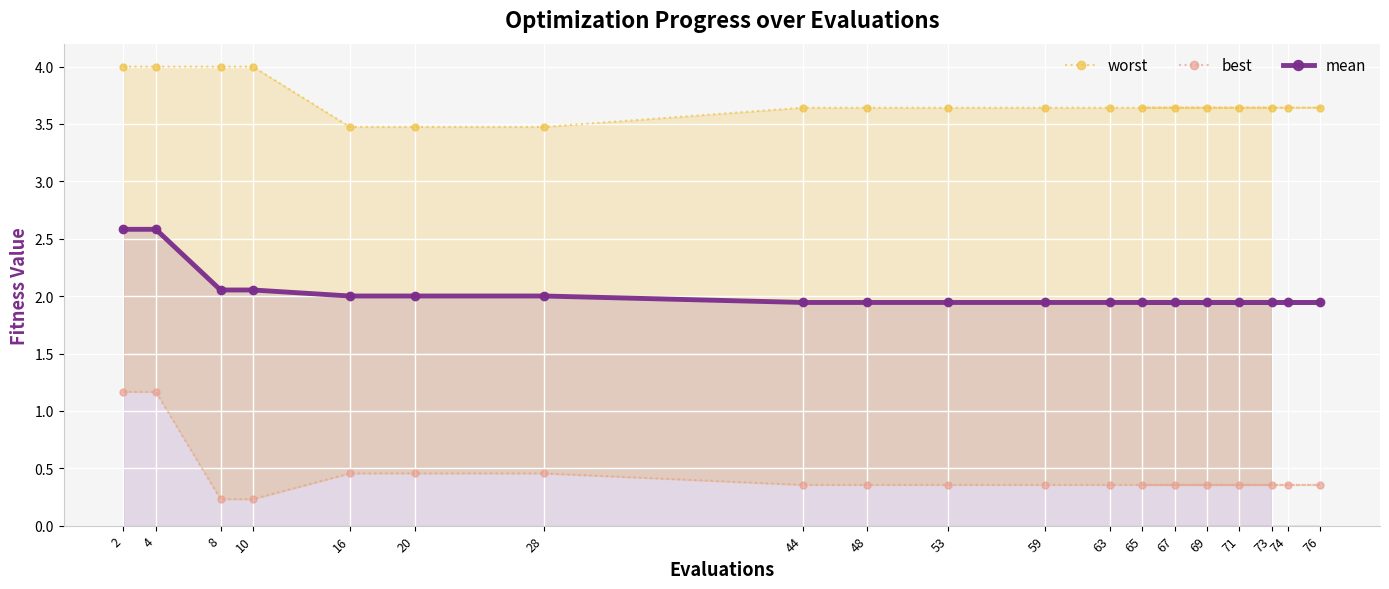

Rank the series at 65 from lowest to highest value.

best, mean, worst